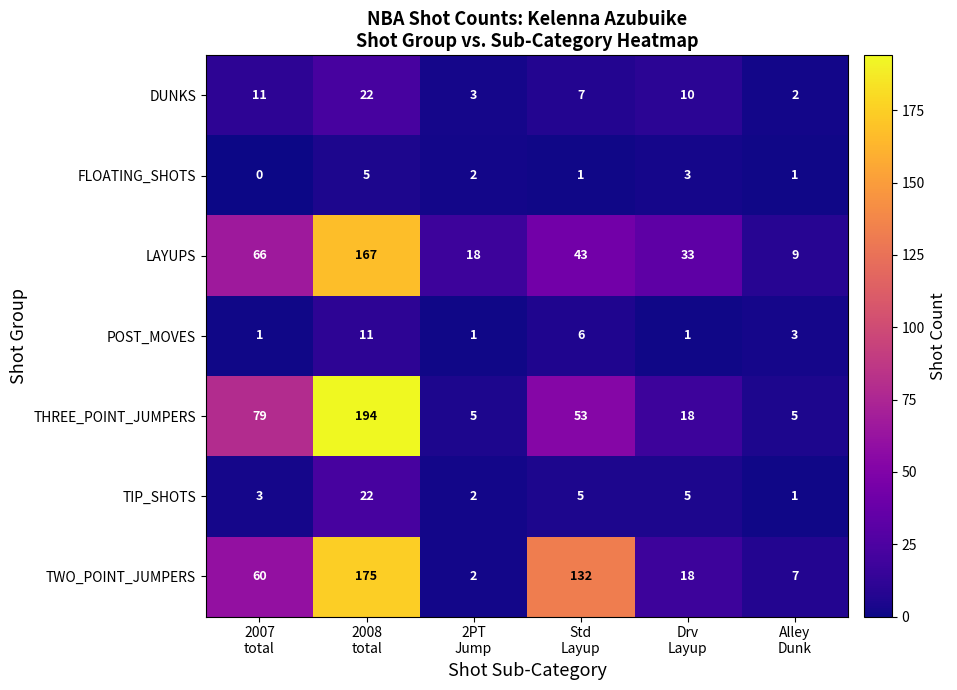

At how many categories does at least one series exceed 4?

6